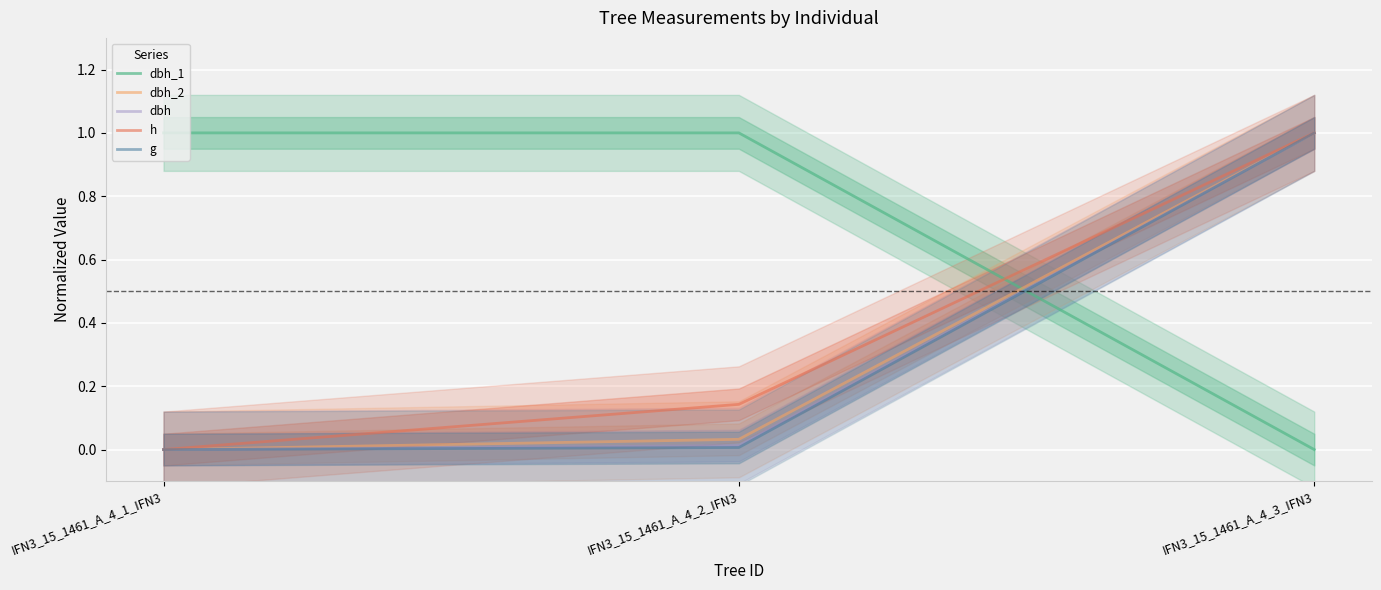

Is the value of dbh_2 at IFN3_15_1461_A_4_2_IFN3 greater than the value of dbh at IFN3_15_1461_A_4_2_IFN3?

Yes